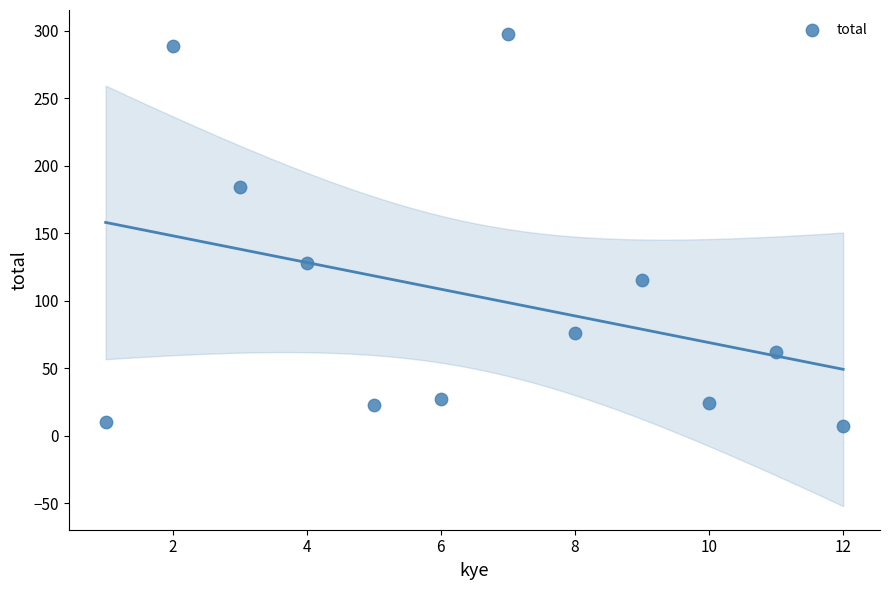

What is the range of Y values (max minus min)?

291